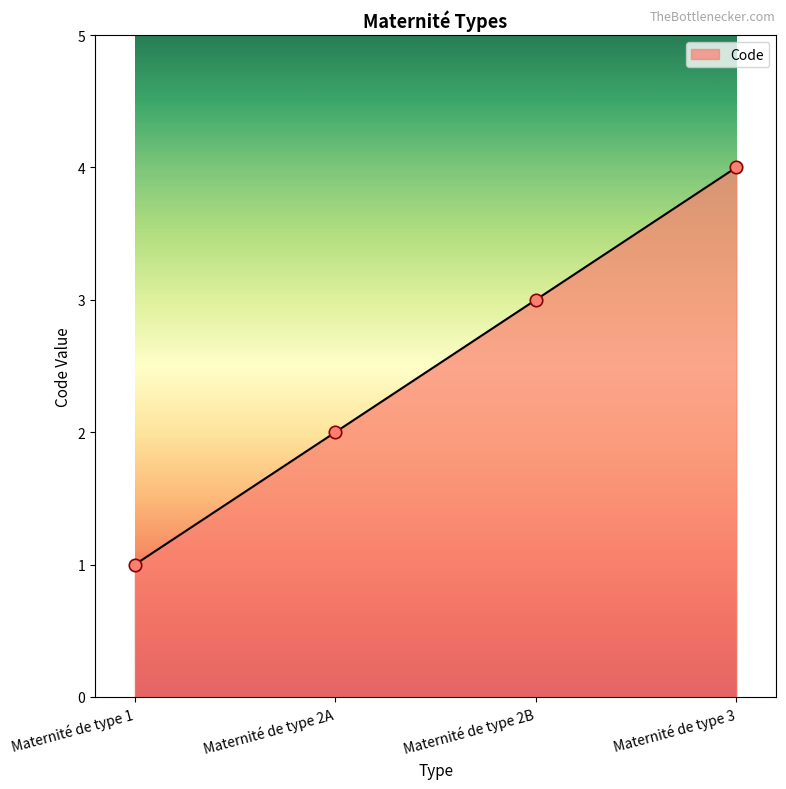

What is the change in value from Maternité de type 2A to Maternité de type 2B?

+1